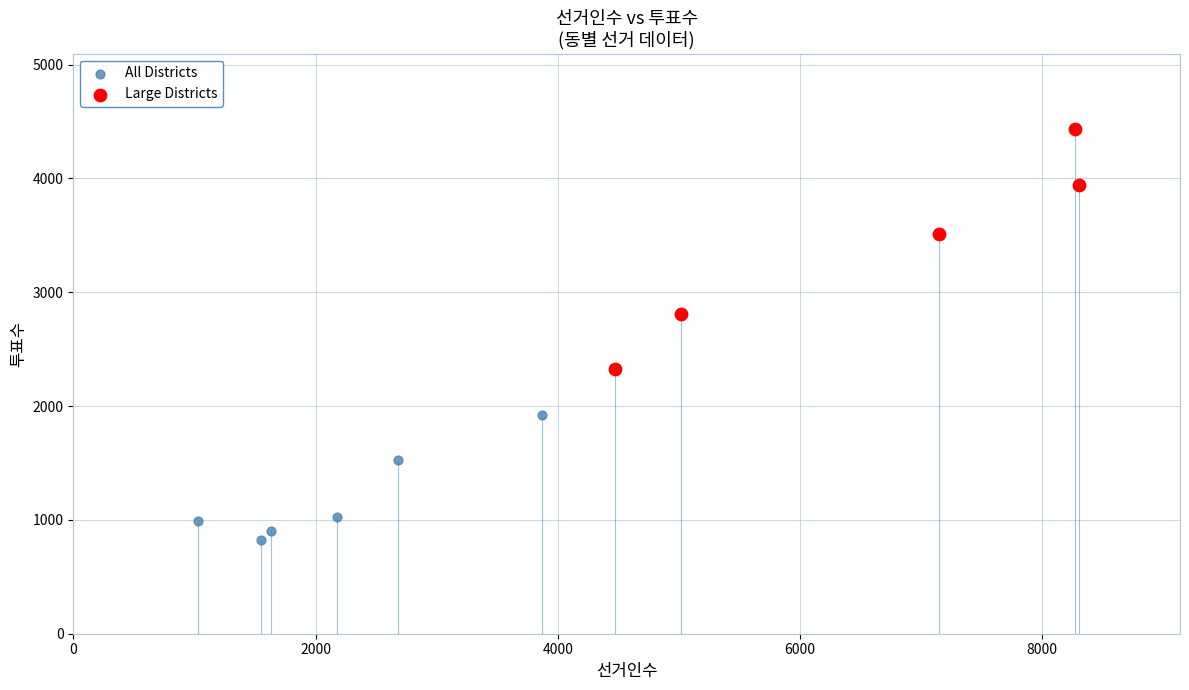

Which series reaches the maximum Y coordinate?

Large Districts